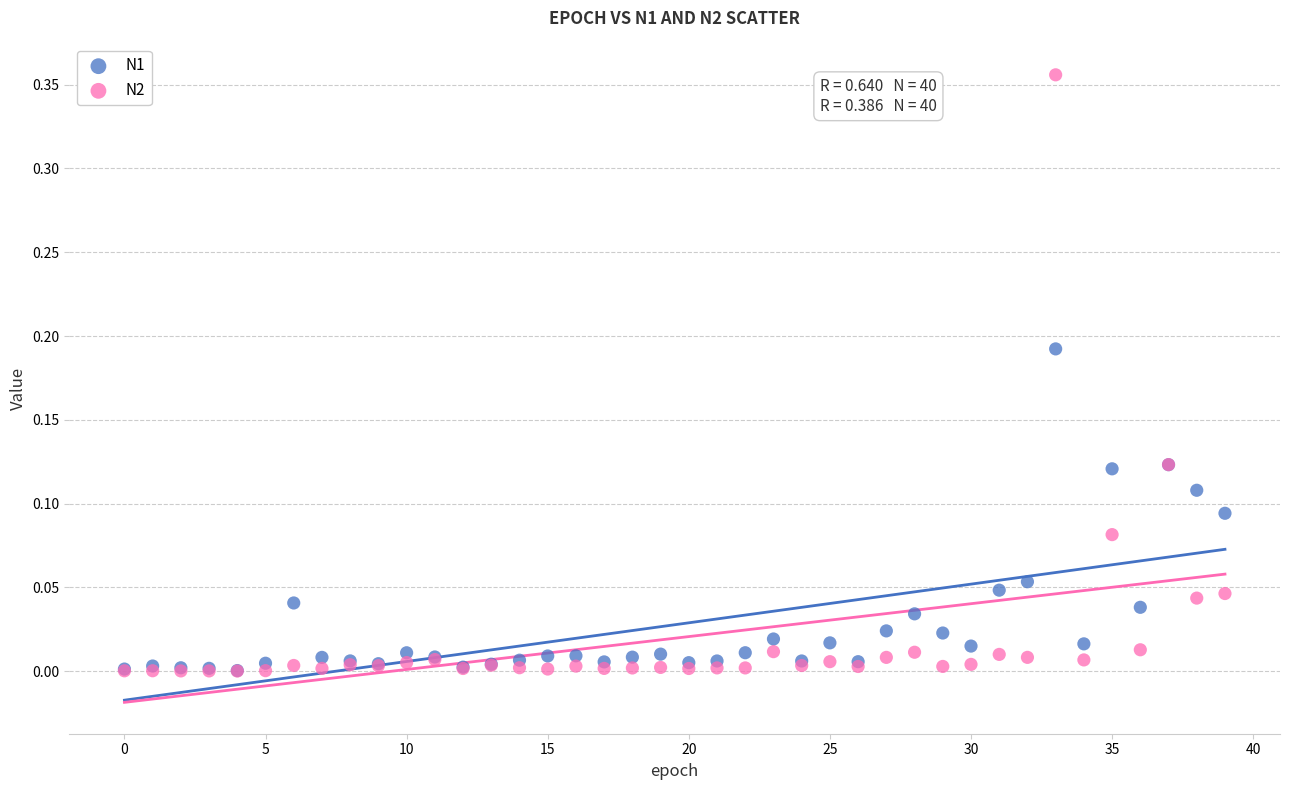

What are all the series names shown in the legend?

N1, N2